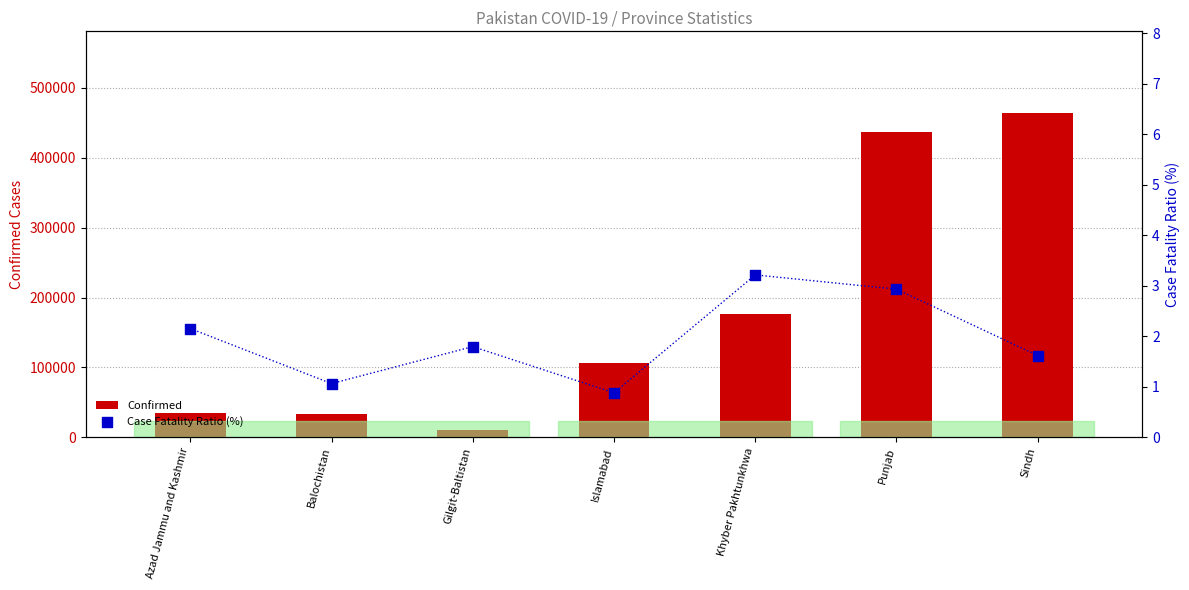

What are all the series names shown in the legend?

Confirmed, Case Fatality Ratio (%)